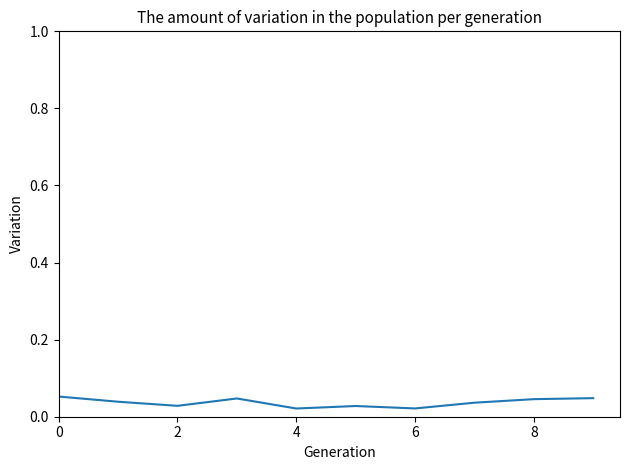

How many lines are shown in the chart?

1